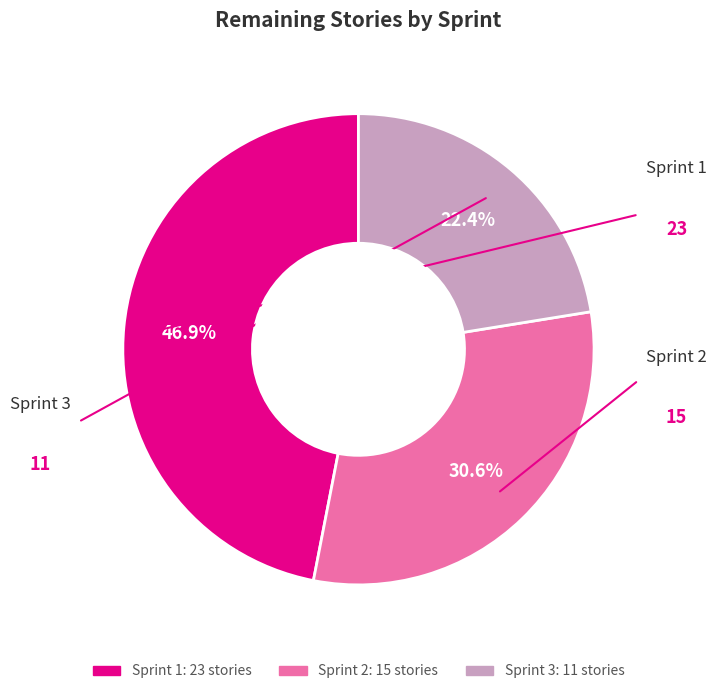

The Sprint 1 slice represents 47% of the pie. True or false?

True